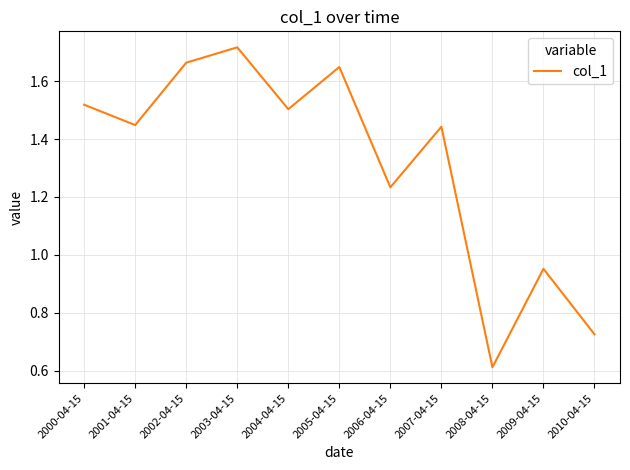

How many lines are shown in the chart?

1